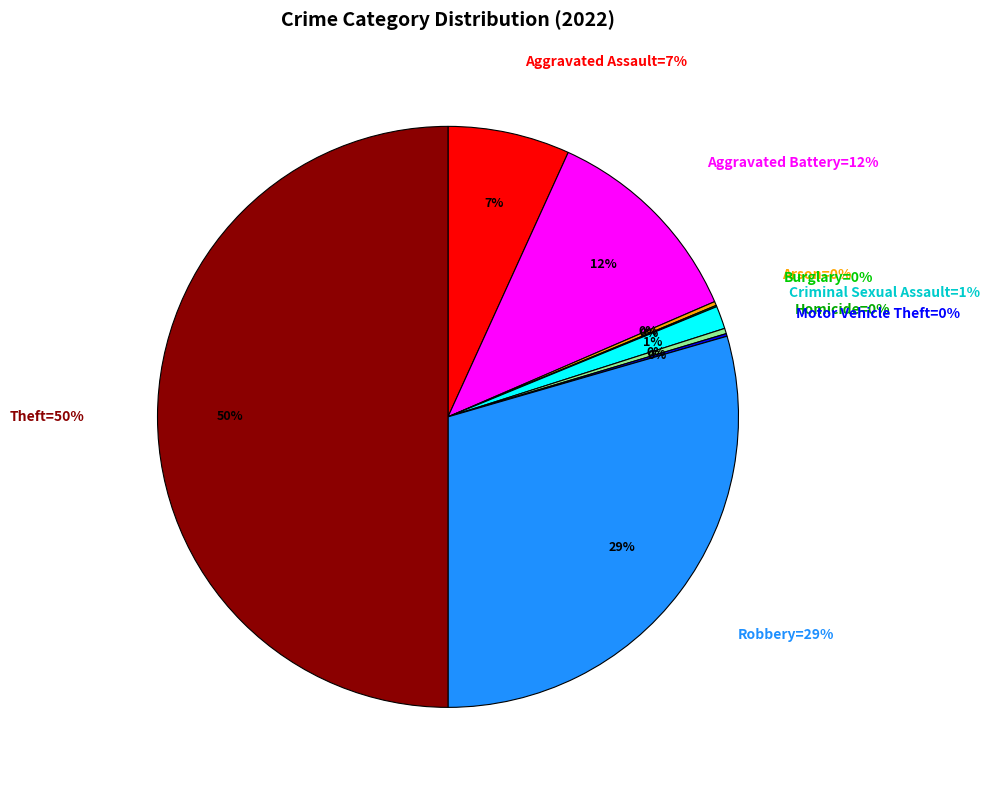

How many segments does this pie chart have?

9